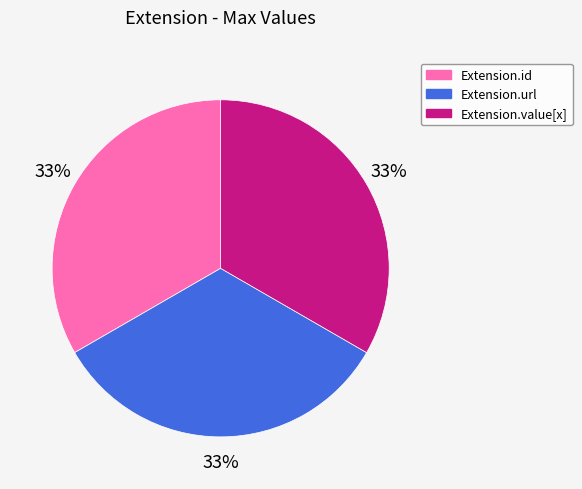

True or false: Extension.id accounts for 22% of the total.

False